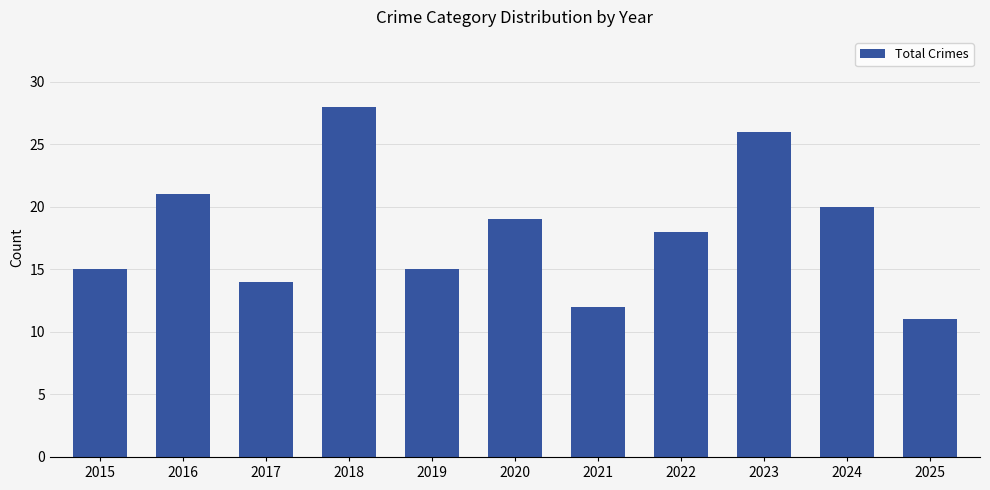

The chart shows a value of 37 at 2023. True or false?

False